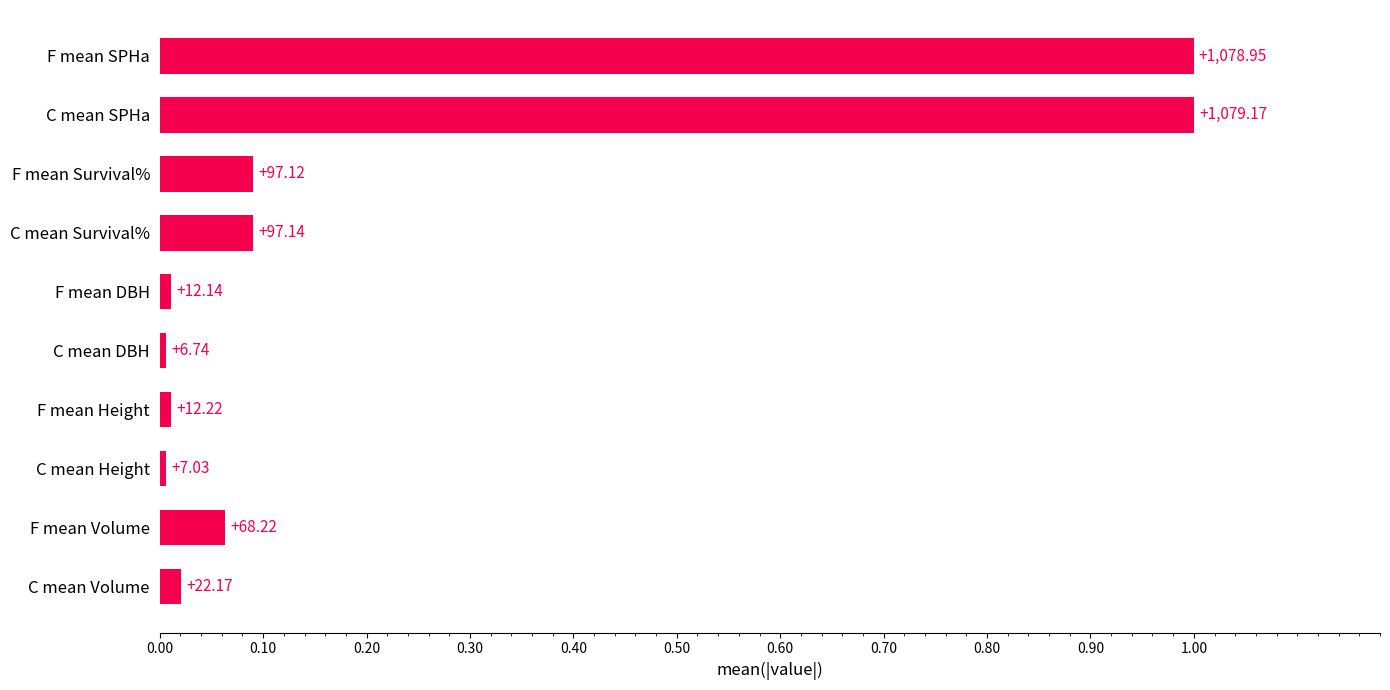

Are the bars horizontal?

Yes